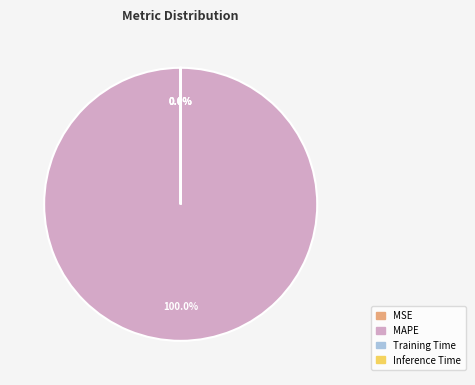

The MAPE slice represents 90% of the pie. True or false?

False